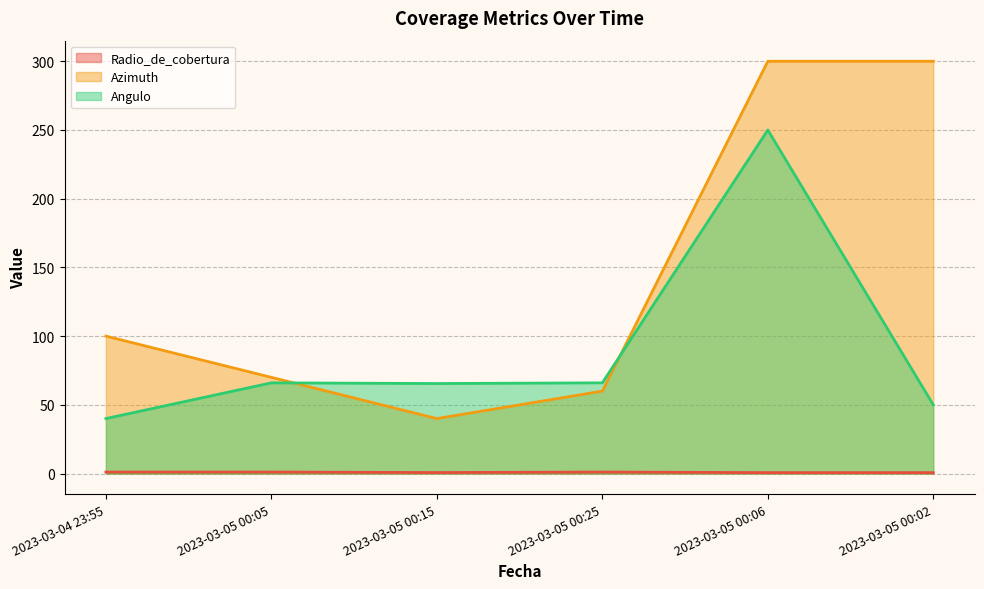

What is the label of the 5th point from the right?

2023-03-05 00:05